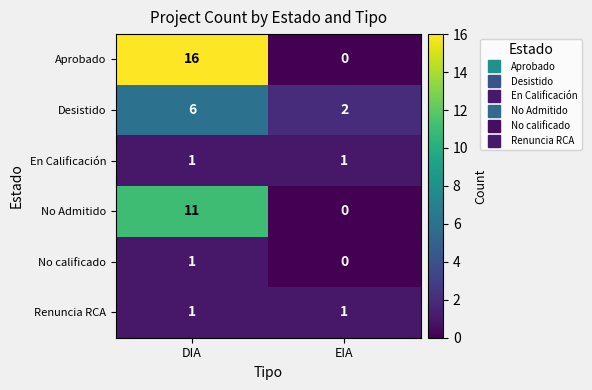

Which series has the largest total across all categories?

Aprobado